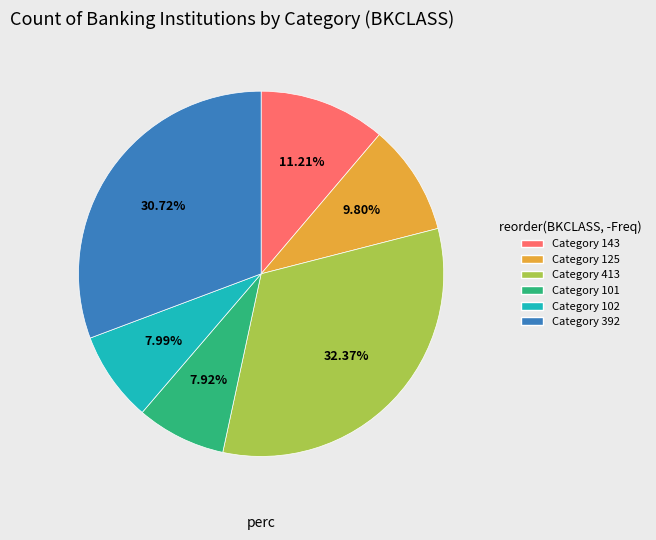

To the nearest percent, what is the average slice percentage?

17%